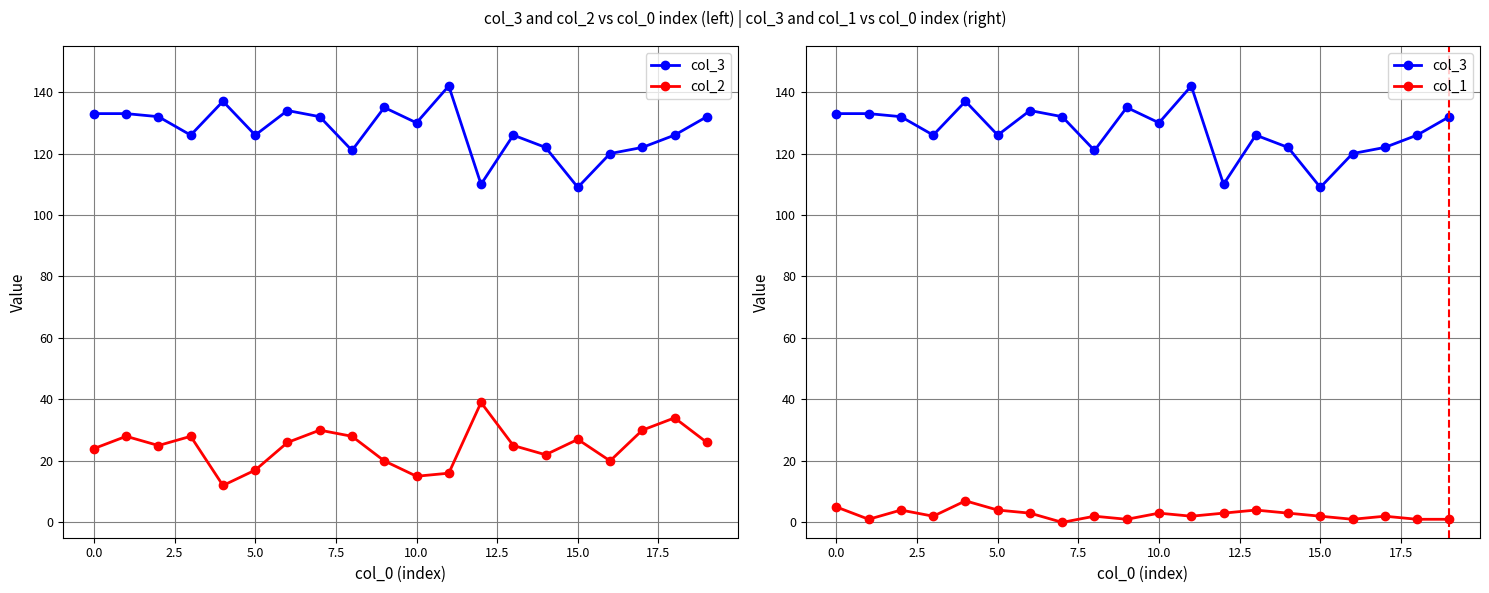

In col_2, how many points are higher than both neighbors (excluding endpoints)?

6